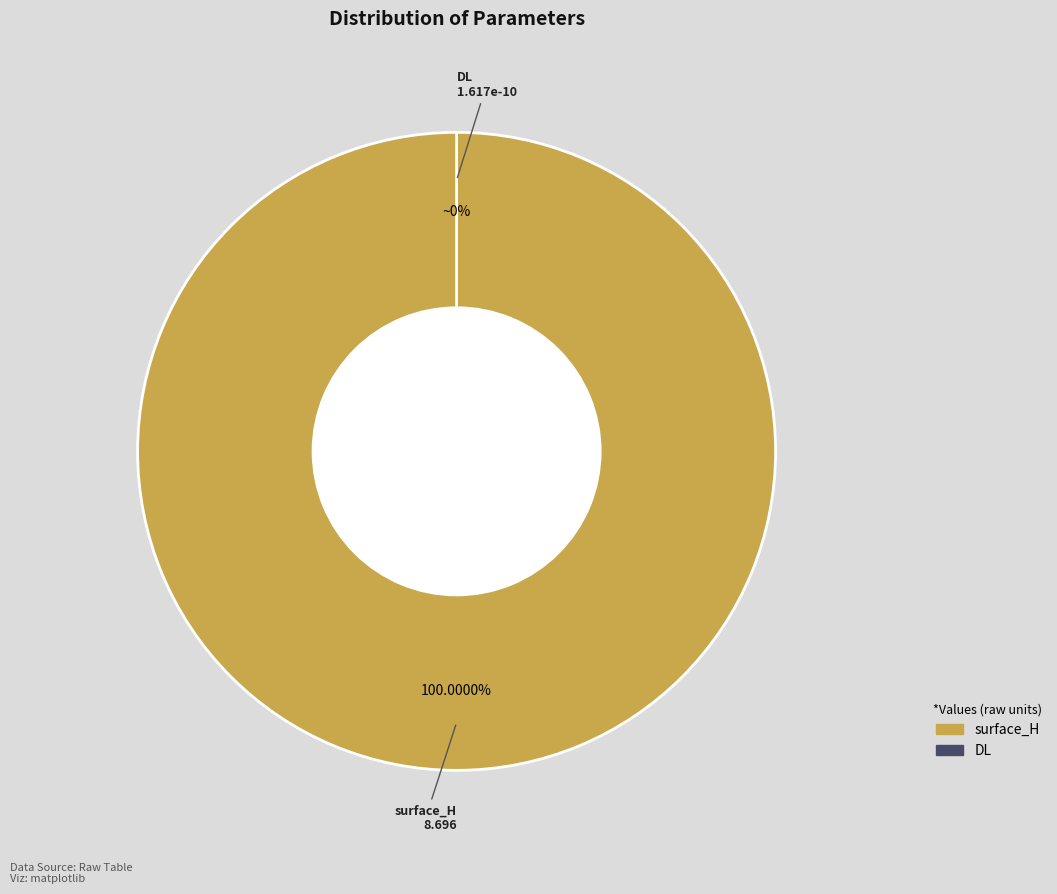

Which has a higher value, DL or surface_H?

surface_H